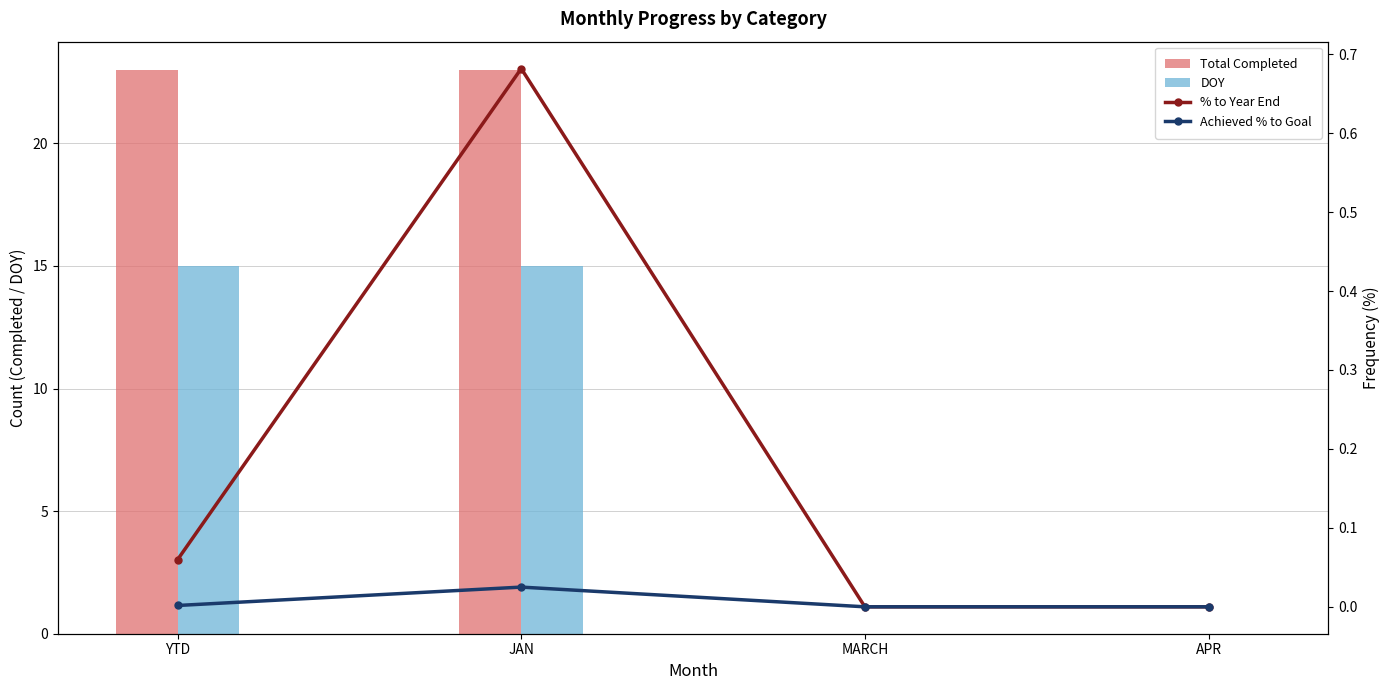

What position from the right is MARCH?

2